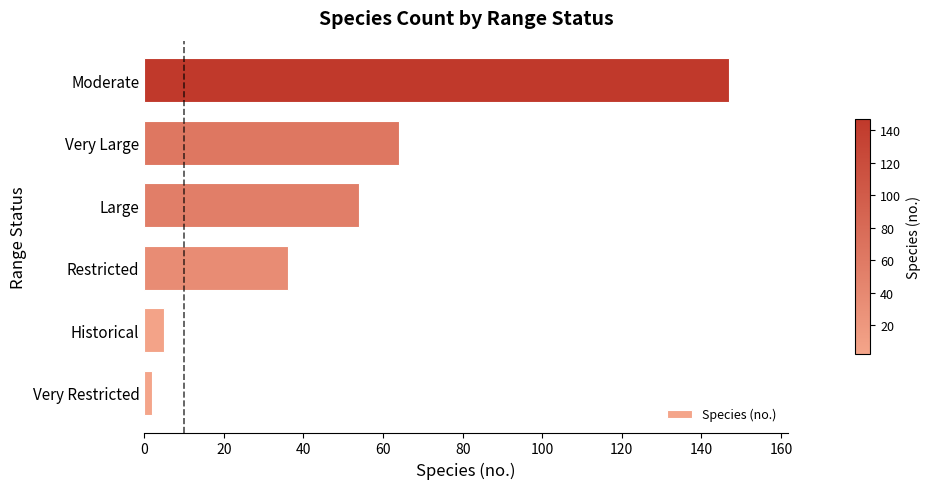

What is the approximate value at Moderate?

147